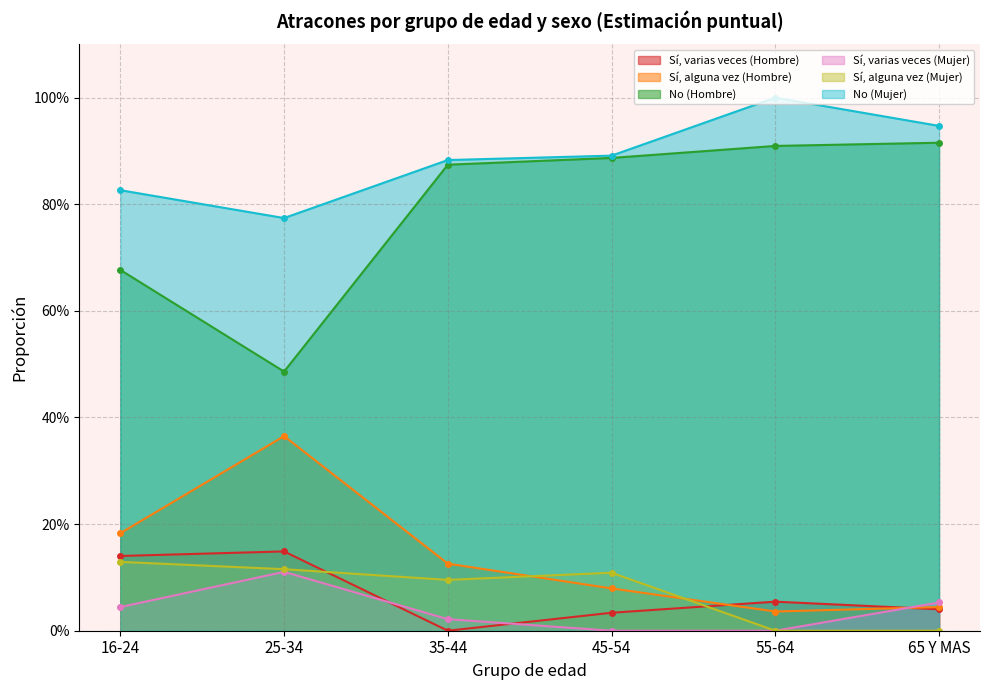

Is it true that Sí, alguna vez (Hombre) equals 0.0 at 45-54?

False